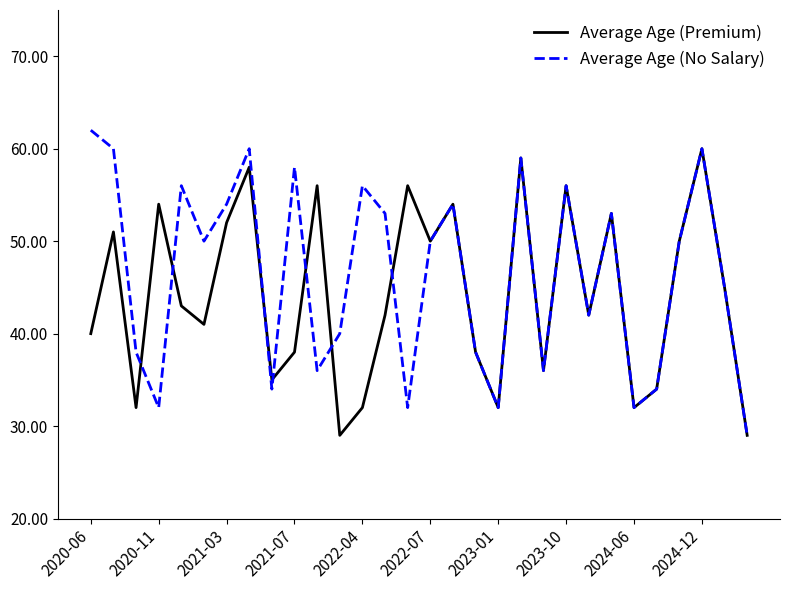

What is the minimum value for Average Age (No Salary)?

29